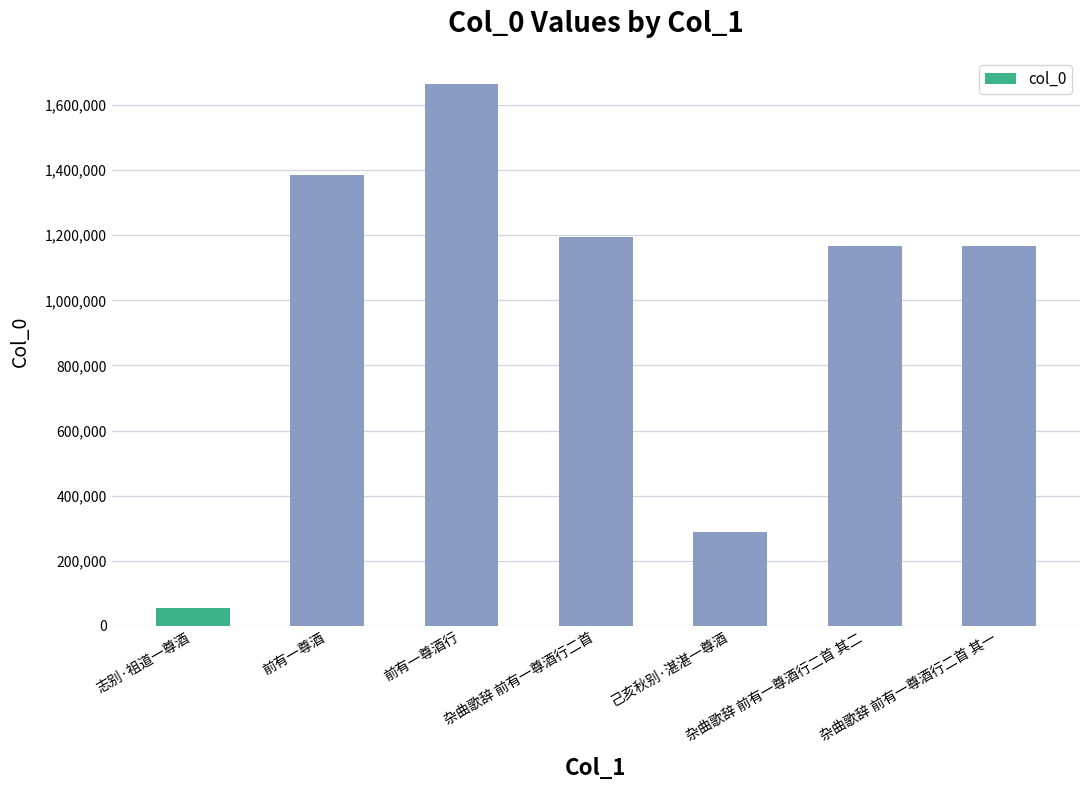

How many data points are less than 1168286?

3